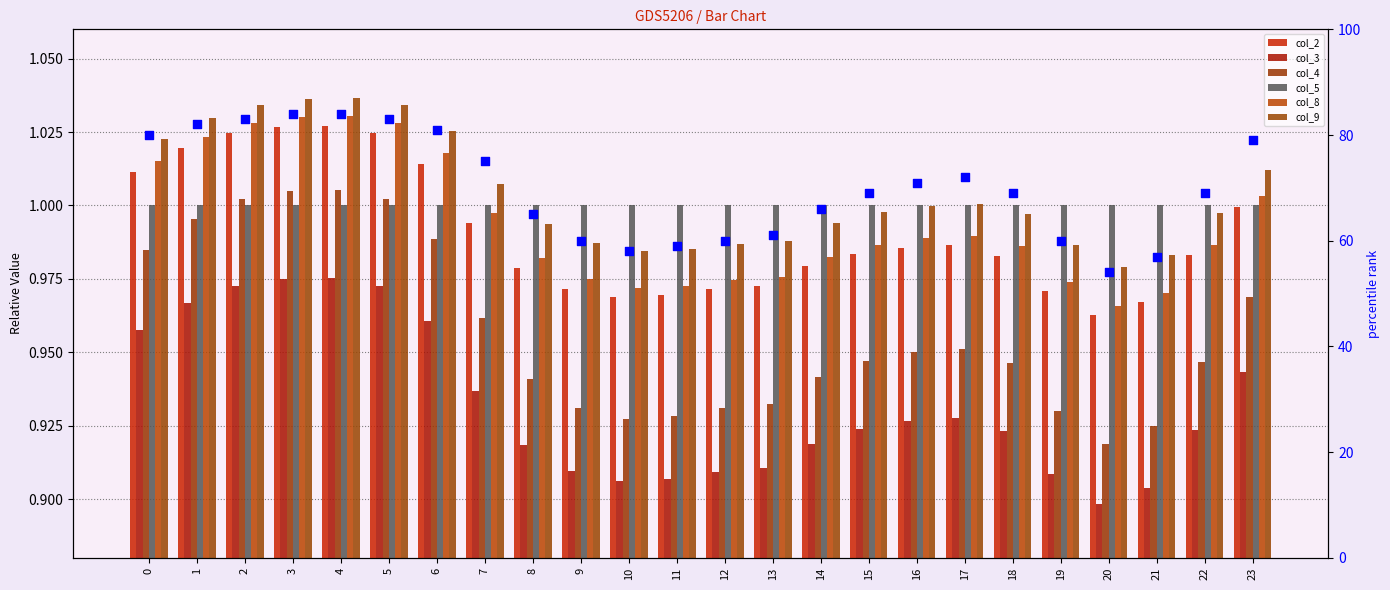

Which series contains the lowest Y value?

col_3